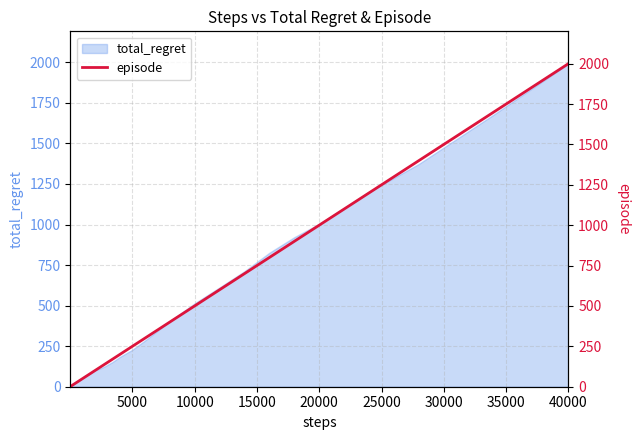

Which category has the highest value in the total_regret series?

40000